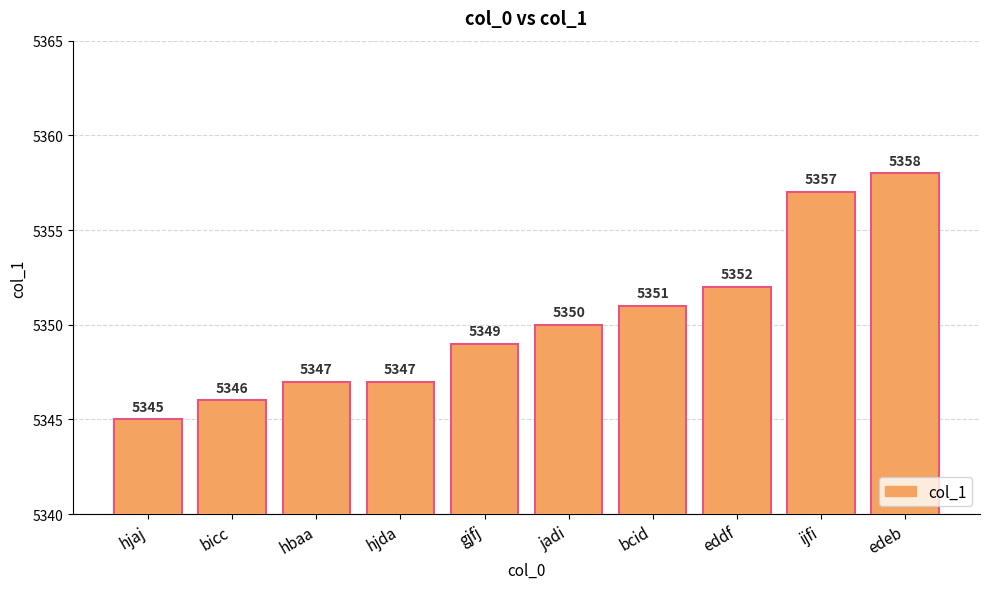

What is the average value?

5350